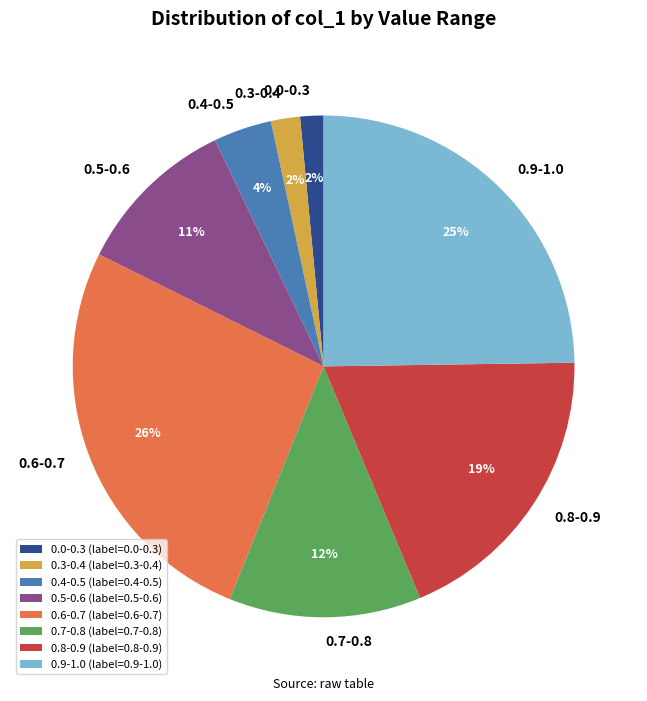

Do 0.7-0.8 and 0.4-0.5 together represent more than half of the pie?

No